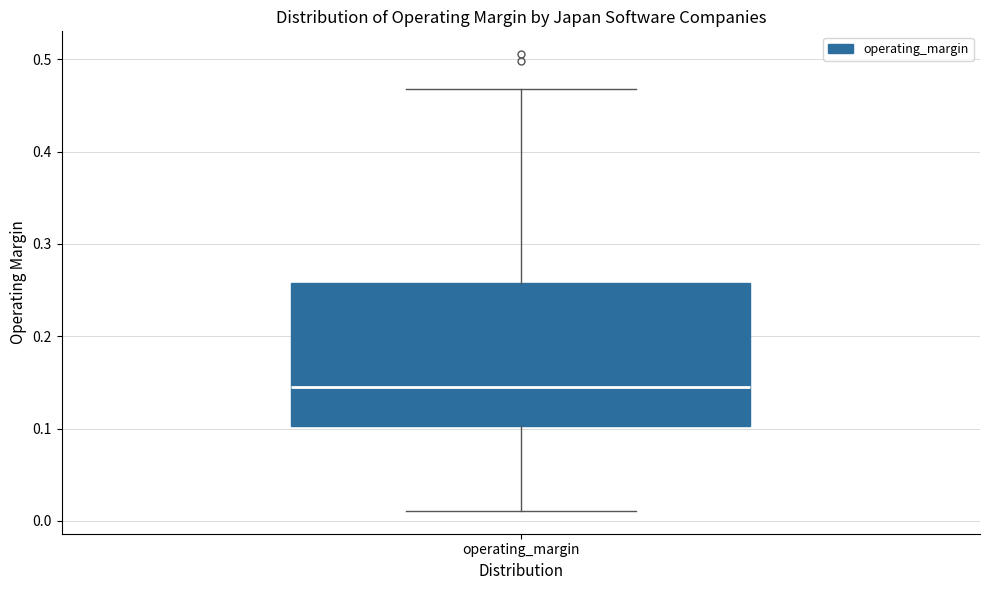

Transcribe this box plot: give where the median line is, the range the box spans, and where the two whiskers end, as read against the y-axis. The values are not printed on the chart, so give them approximately, as read against the axis.

median 0.14, box 0.10 to 0.26, whiskers 0.01 to 0.47